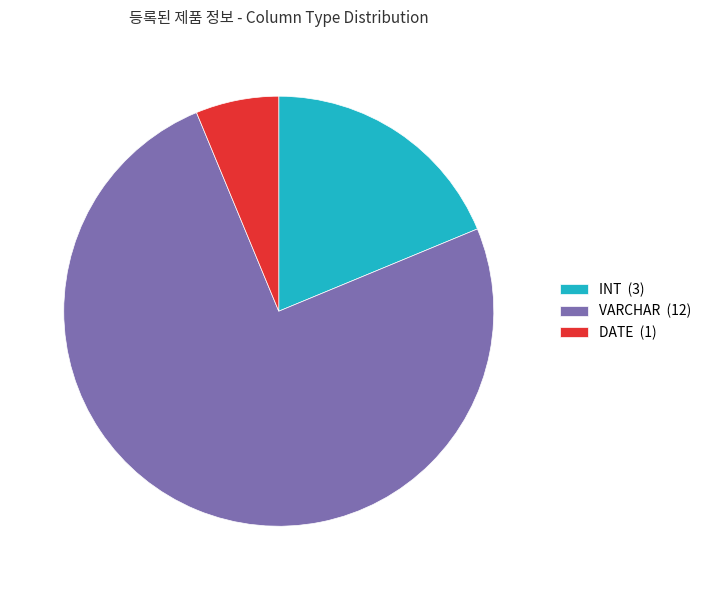

Rank the categories by value from lowest to highest.

DATE (1), INT (3), VARCHAR (12)